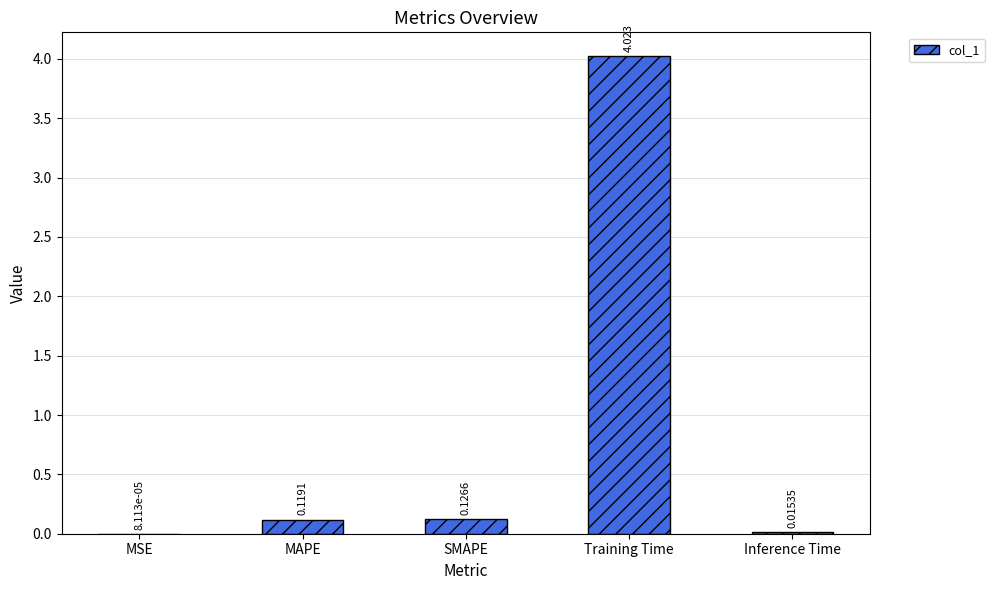

Which has a higher value, SMAPE or MAPE?

SMAPE